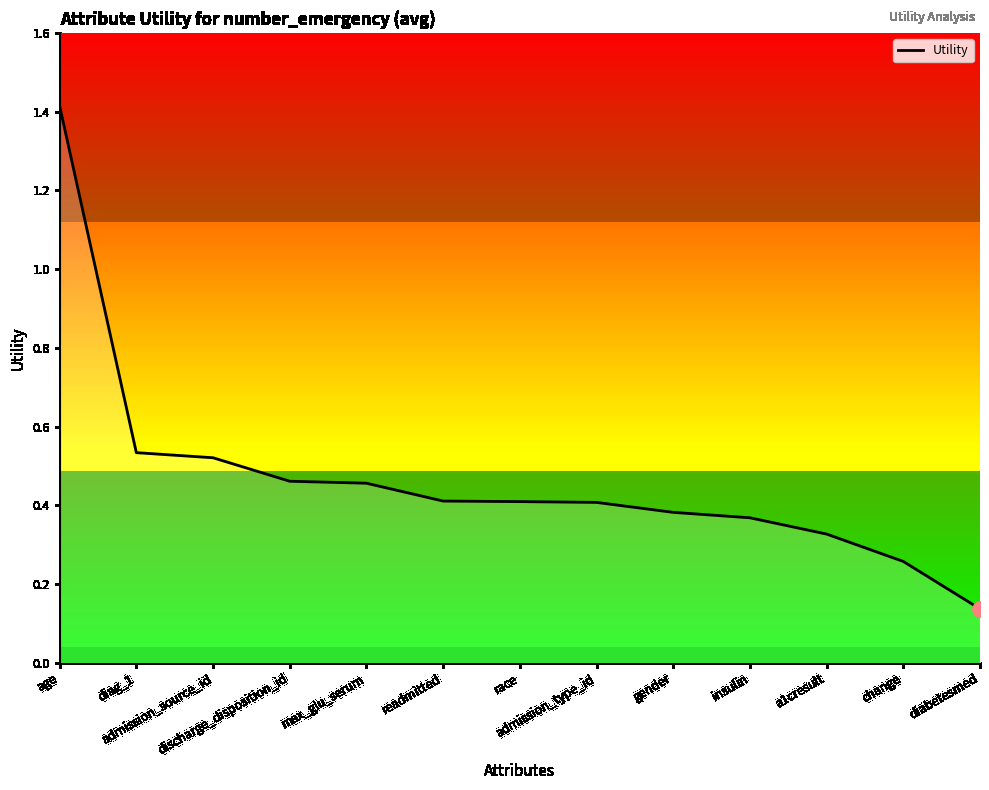

What is the change in value from max_glu_serum to change?

-0.2